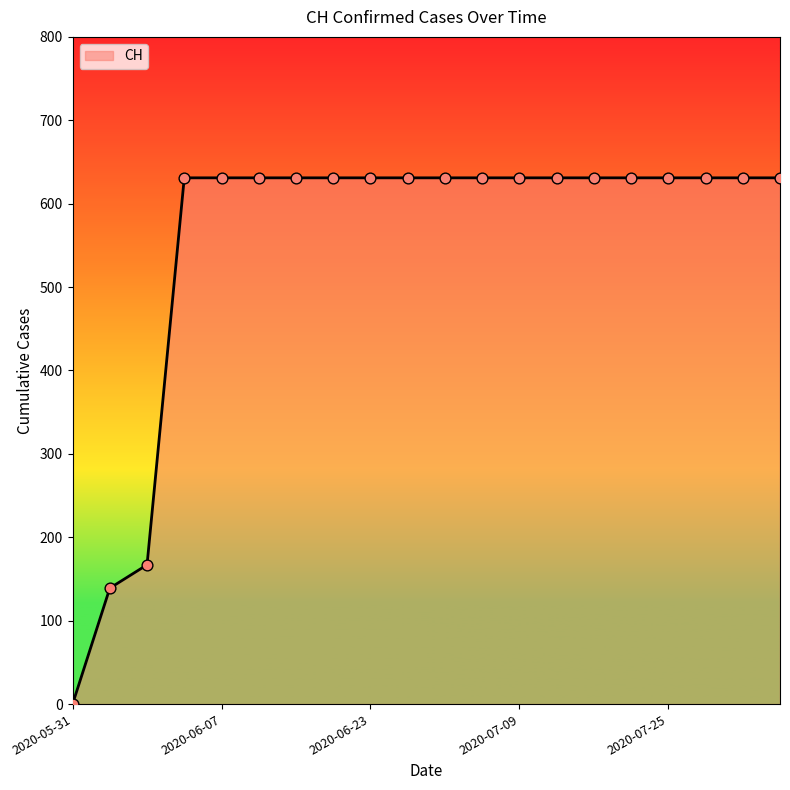

What is the difference between the maximum and minimum values?

631